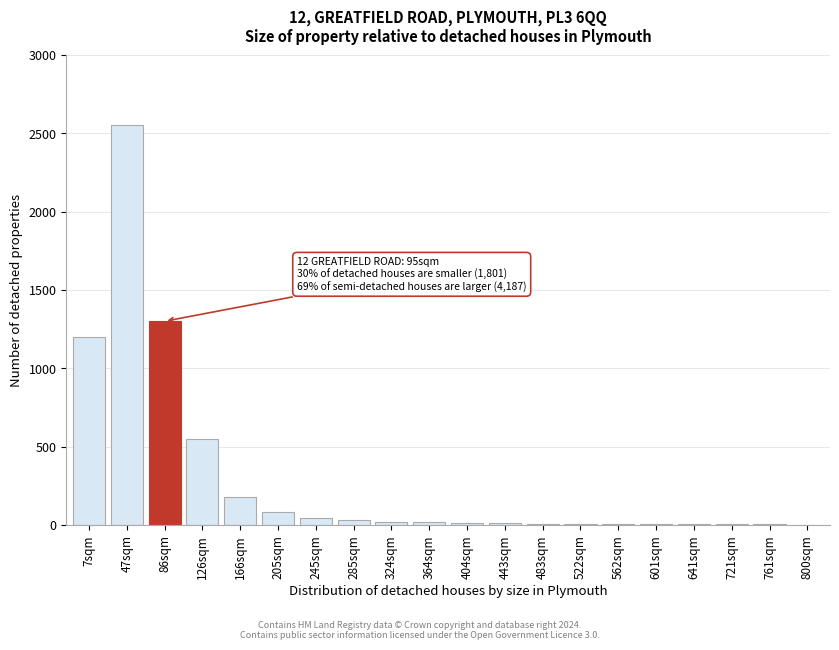

The value at 126sqm is 550. True or false?

True